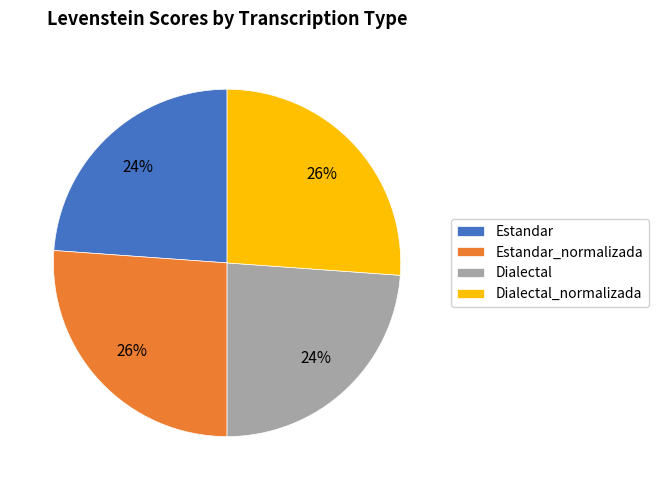

Is Dialectal_normalizada the majority of the pie?

No